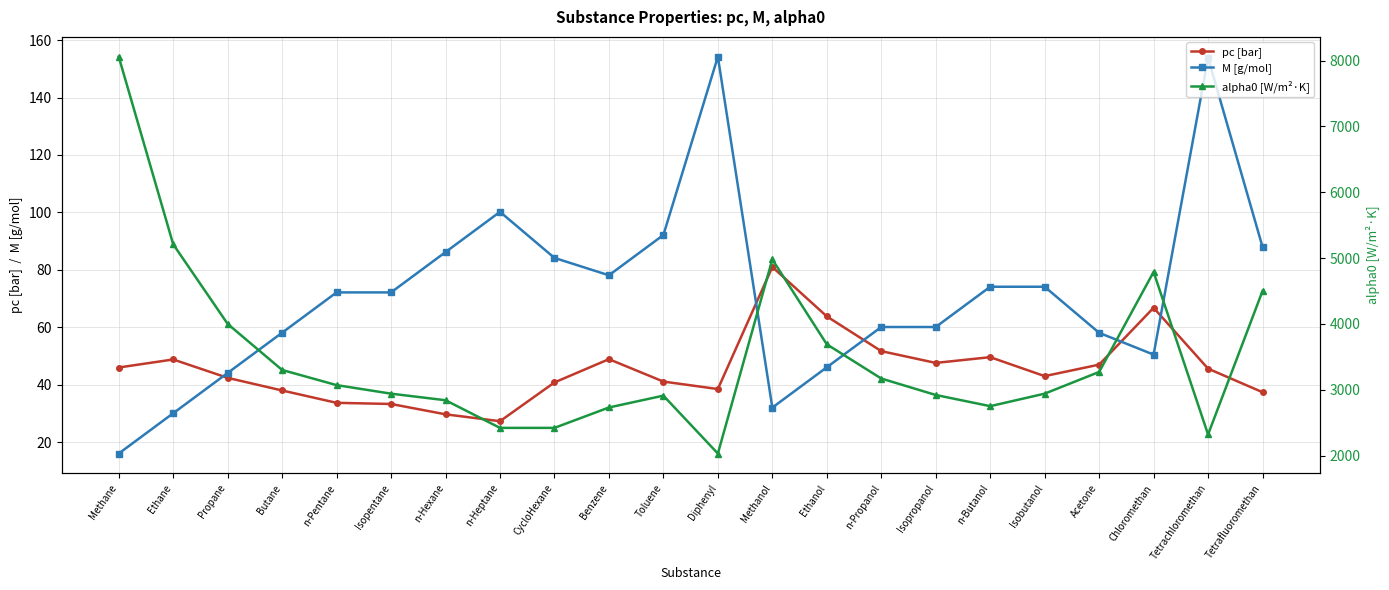

Between which two adjacent categories do M [g/mol] and pc [bar] first intersect?

Ethane and Propane